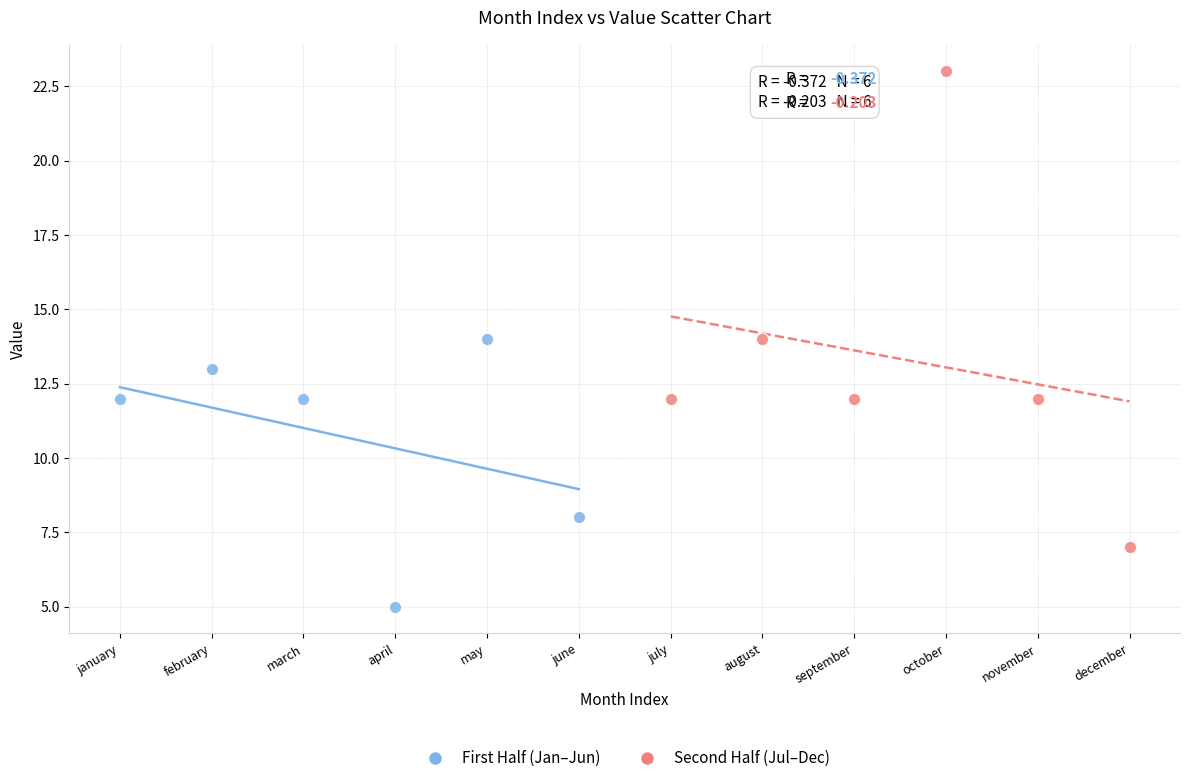

Which series contains the highest Y value?

Second Half (Jul–Dec)